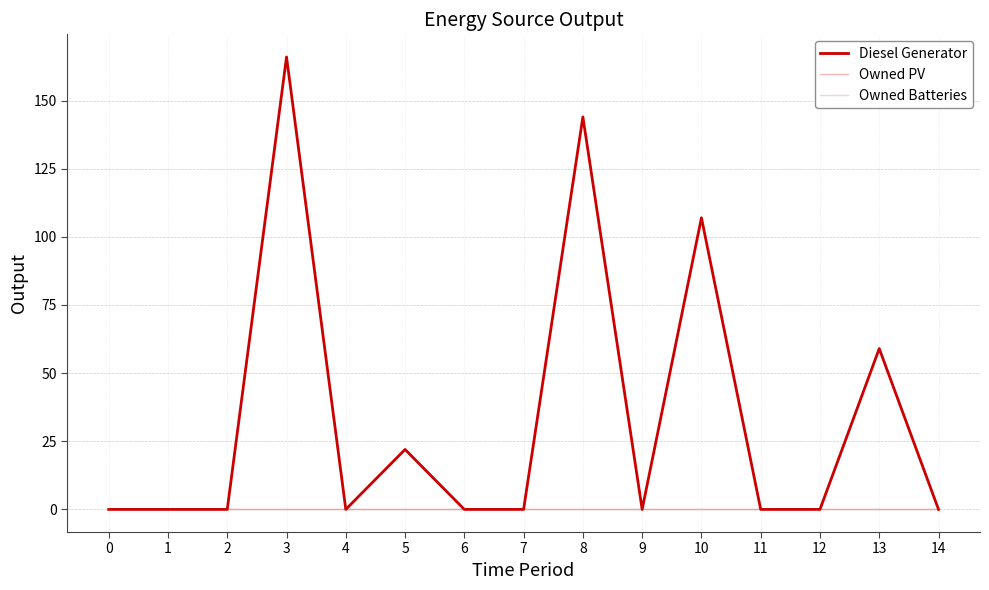

Is this an area chart (filled region under the line)?

No